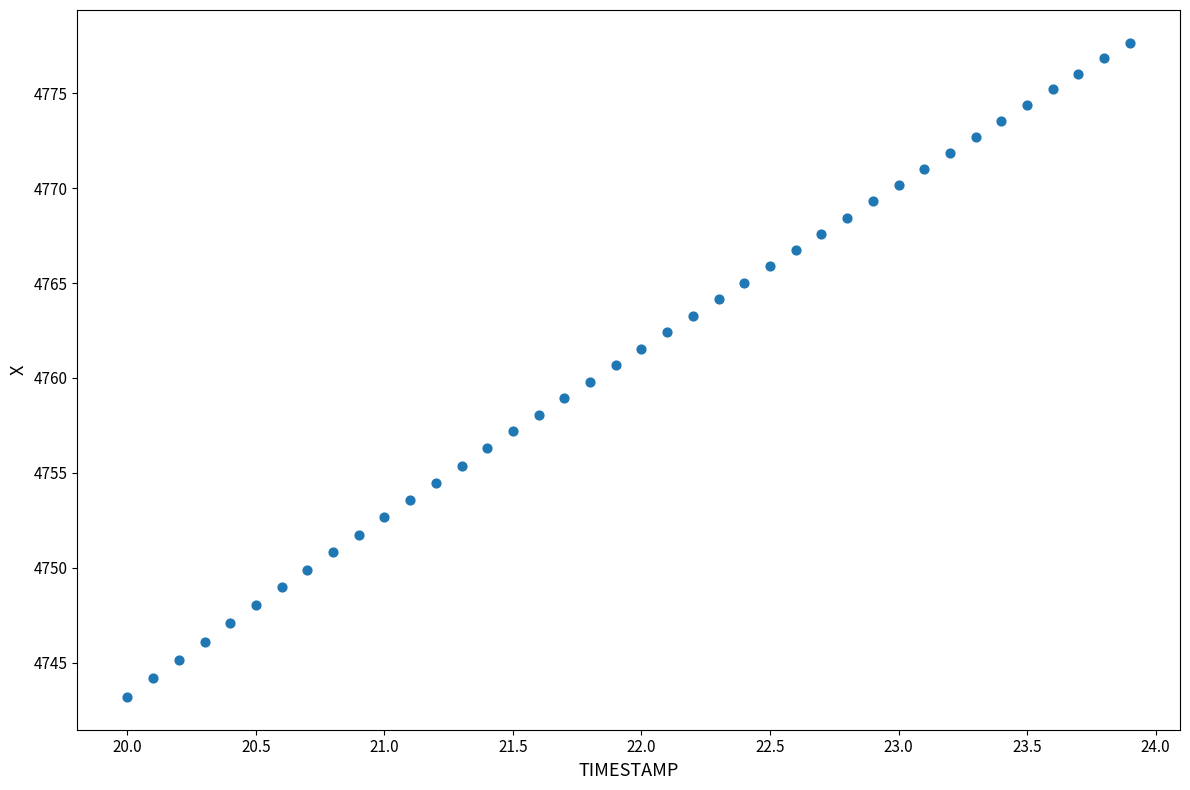

What is the range of X values (max minus min)?

3.9